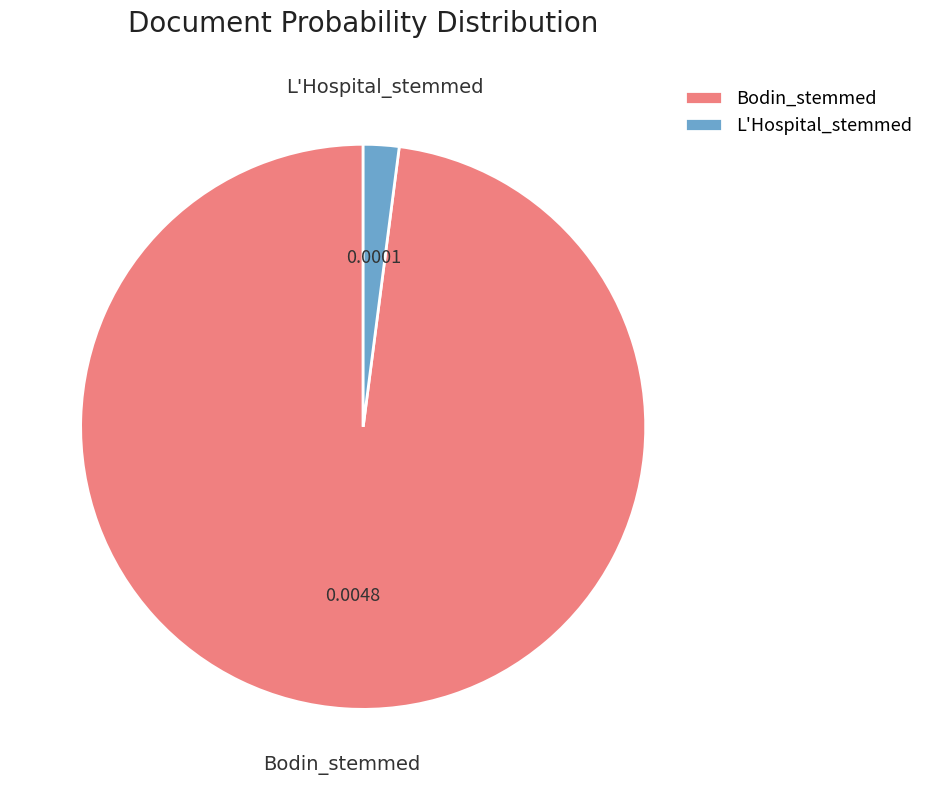

What is the smallest slice in the pie chart?

L'Hospital_stemmed